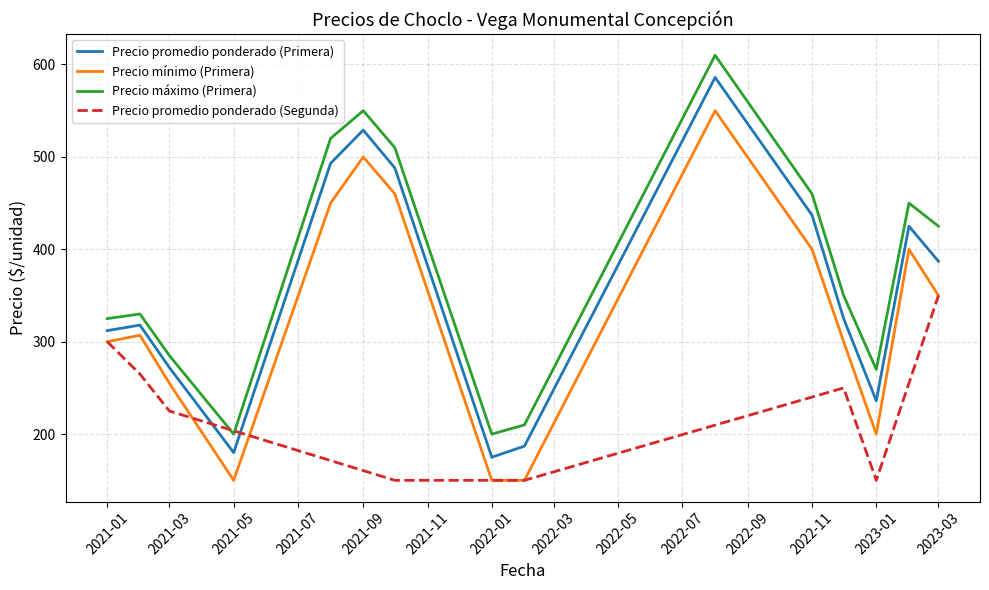

What is the difference between the second highest and minimum values in the Precio $/Kg series?

275